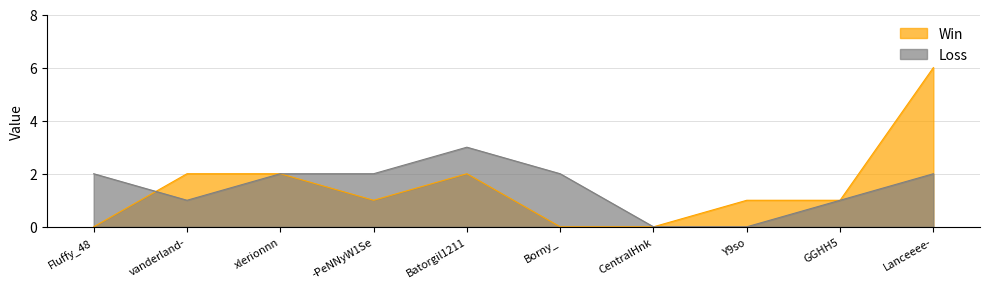

True or false: Win and Loss cross at least once.

True